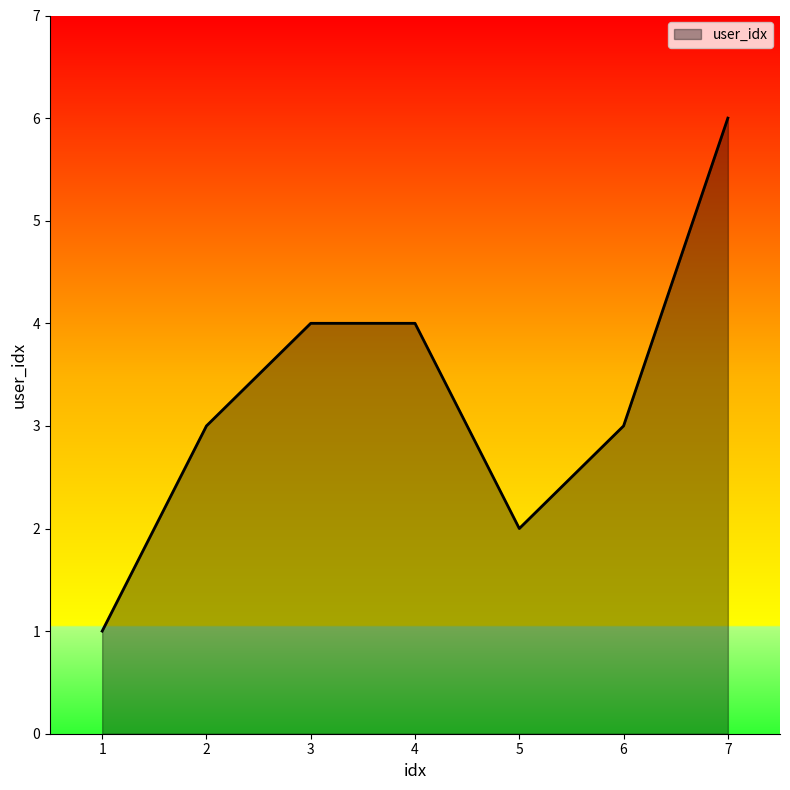

The value at 1 is 2. True or false?

False